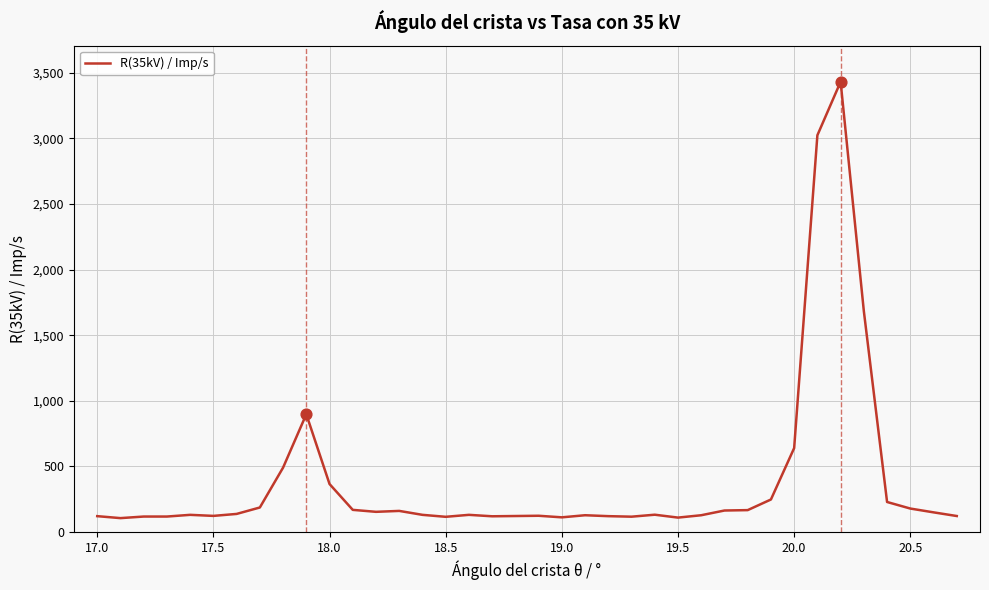

What is the minimum value shown in the chart?

105